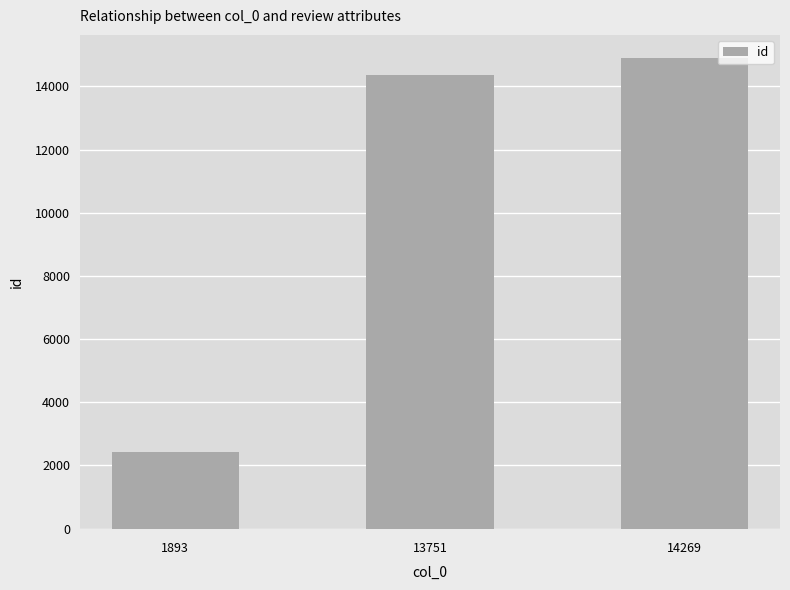

Reading right to left, transcribe all the data shown in this chart.

14269=14883	13751=14363	1893=2433